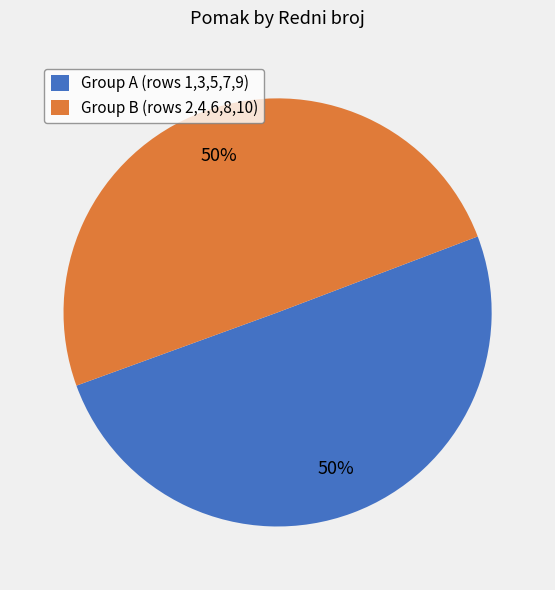

What percentage is the Group B (rows 2,4,6,8,10) slice, to the nearest percent?

50%